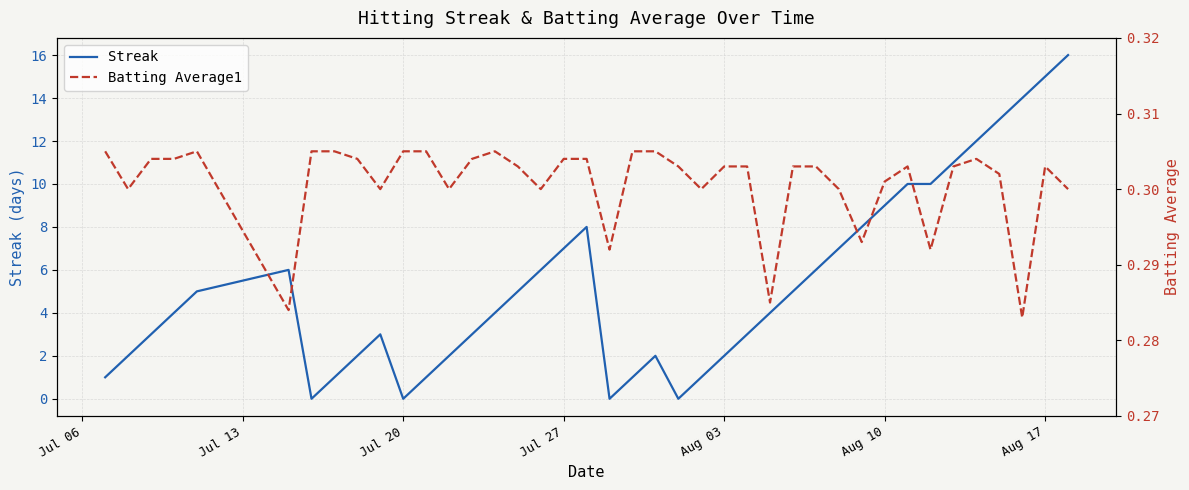

True or false: Streak has more than 0 interior local peaks.

True